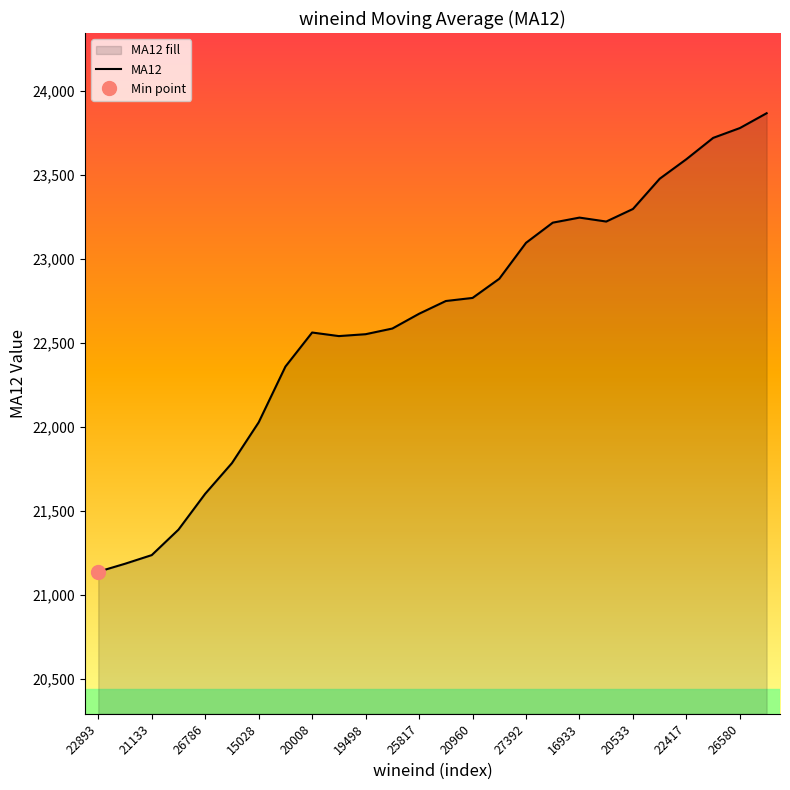

What is the average value?

22637.1